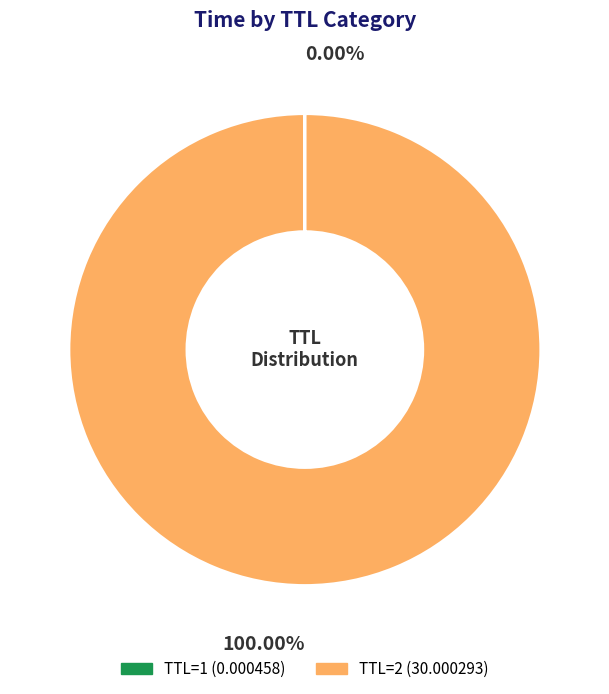

Is there a majority slice in this chart?

Yes